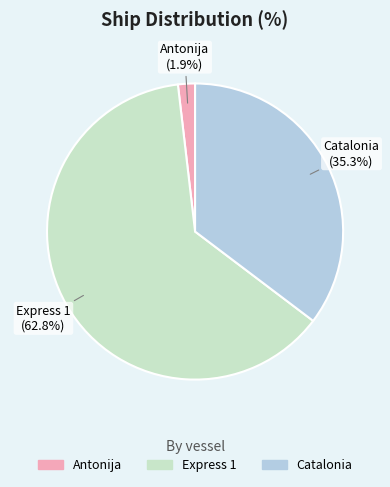

Which slice is the largest?

Express 1